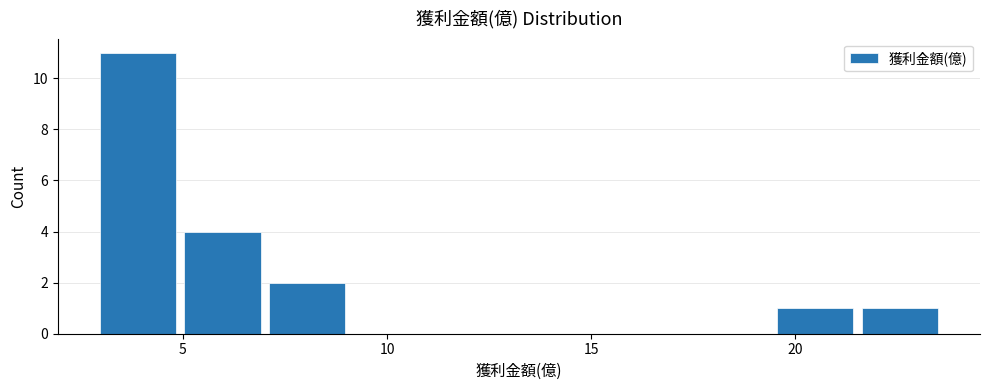

Reading left to right, list every bar in this chart as the range it spans on the x-axis followed by its height. Neither the bar edges nor the heights are printed on the chart, so give them approximately, as read against the axes.

3.0 to 5.0: 11
5.0 to 7.0: 4
7.0 to 9.0: 2
9.0 to 11.0: 0
11.0 to 13.0: 0
13.0 to 15.5: 0
15.5 to 17.5: 0
17.5 to 19.5: 0
19.5 to 21.5: 1
21.5 to 23.5: 1